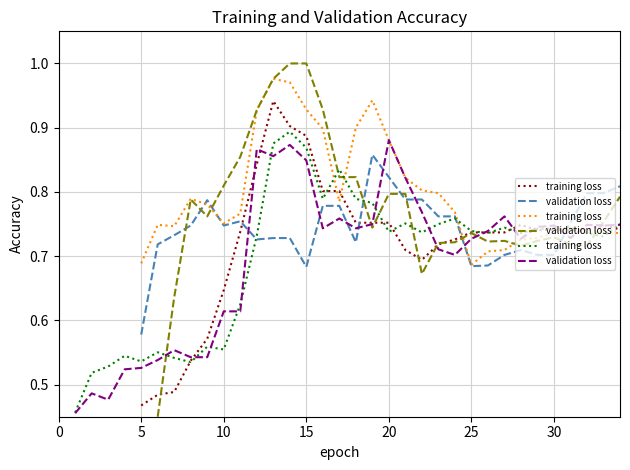

Between 30 and 20, which is larger?

30